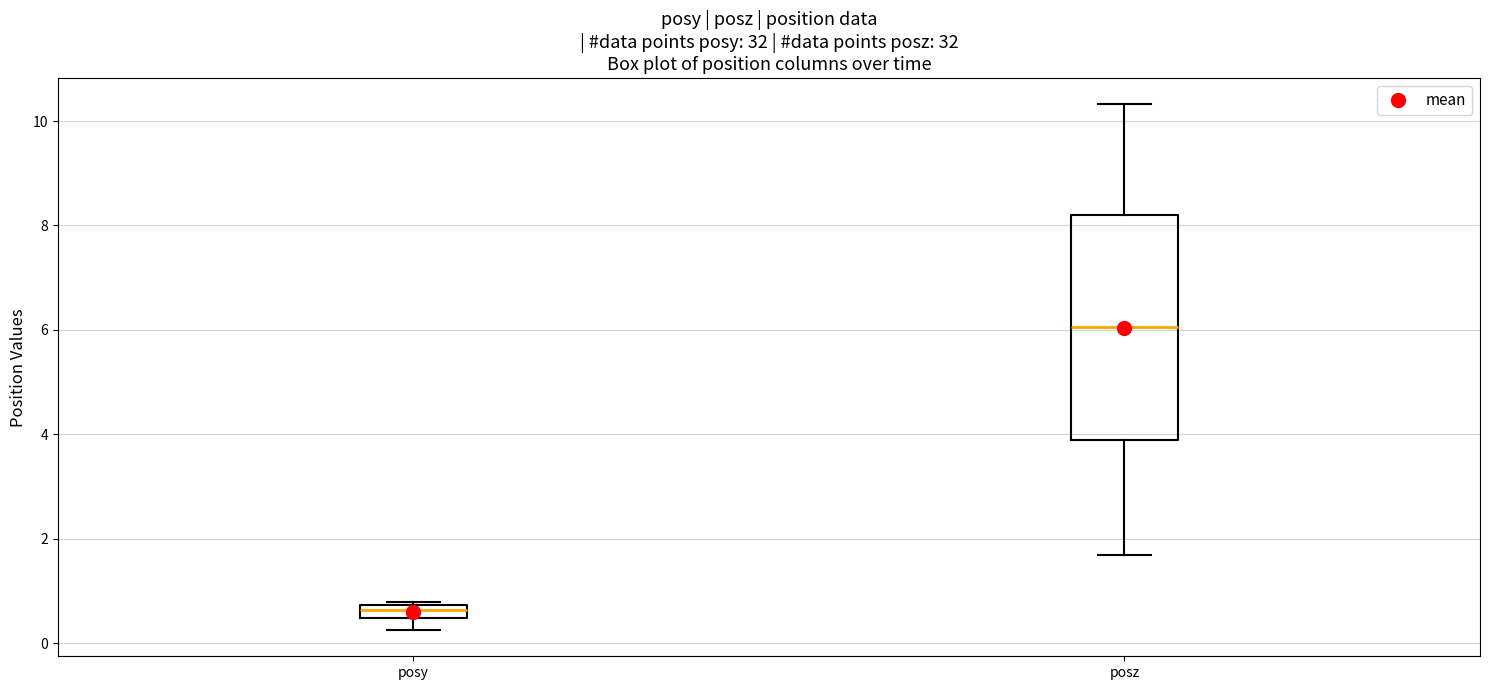

Which box's median line is the highest?

posz